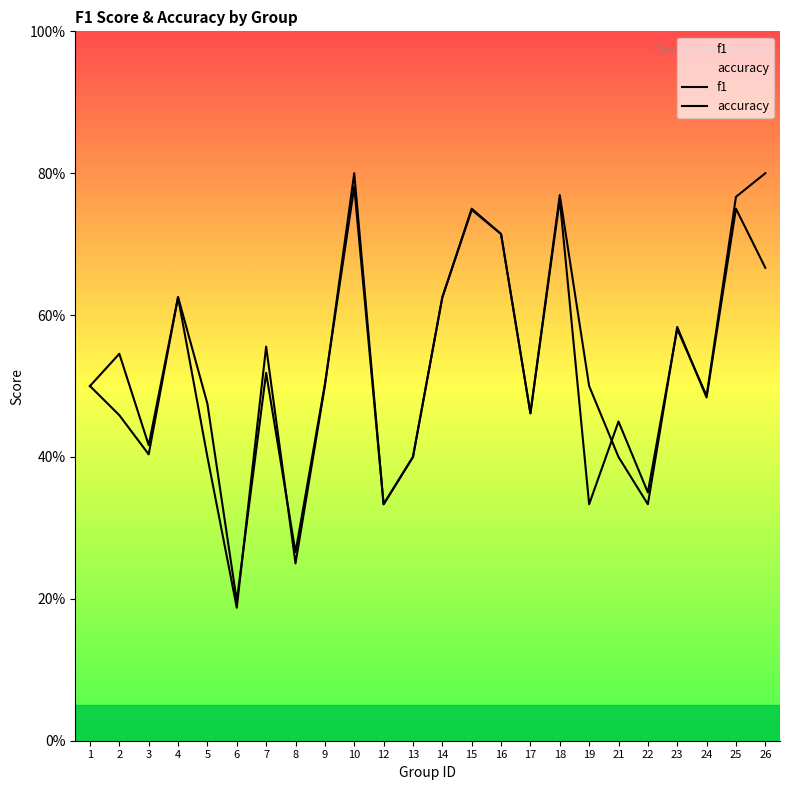

Rank the series by their maximum value, from highest to lowest.

f1, accuracy